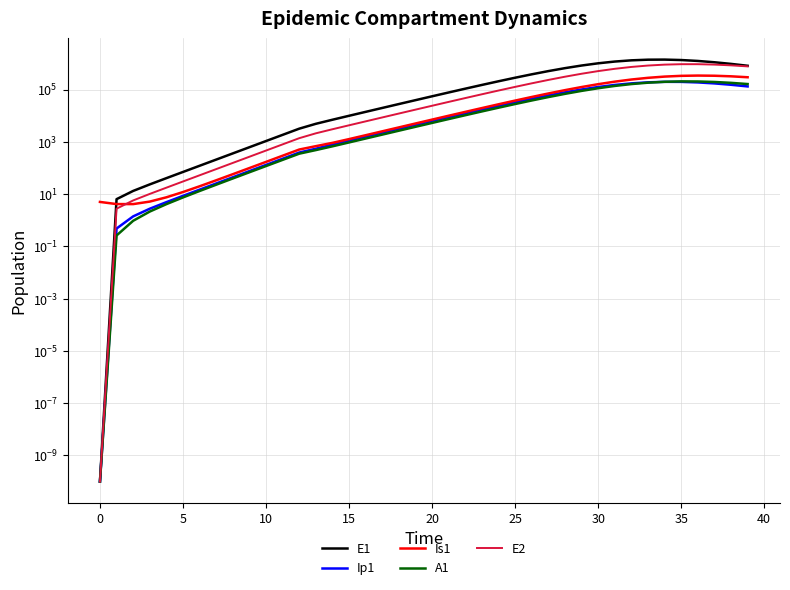

At which category does E1 reach its first local peak?

34